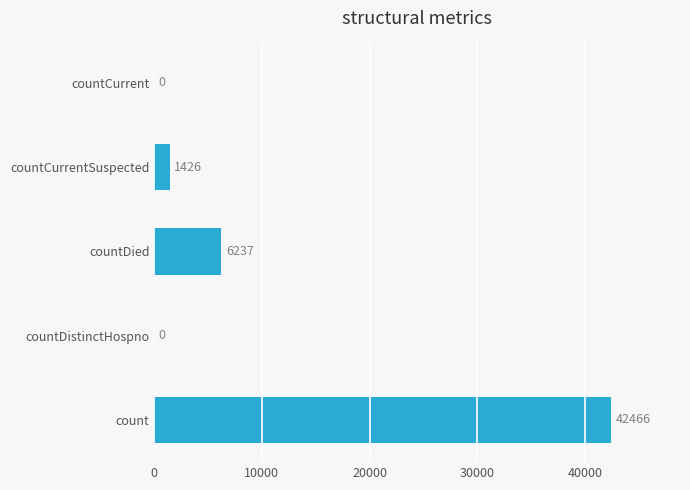

Reading bottom to top, what are all the values shown in this chart?

count=42466	countDistinctHospno=0	countDied=6237	countCurrentSuspected=1426	countCurrent=0